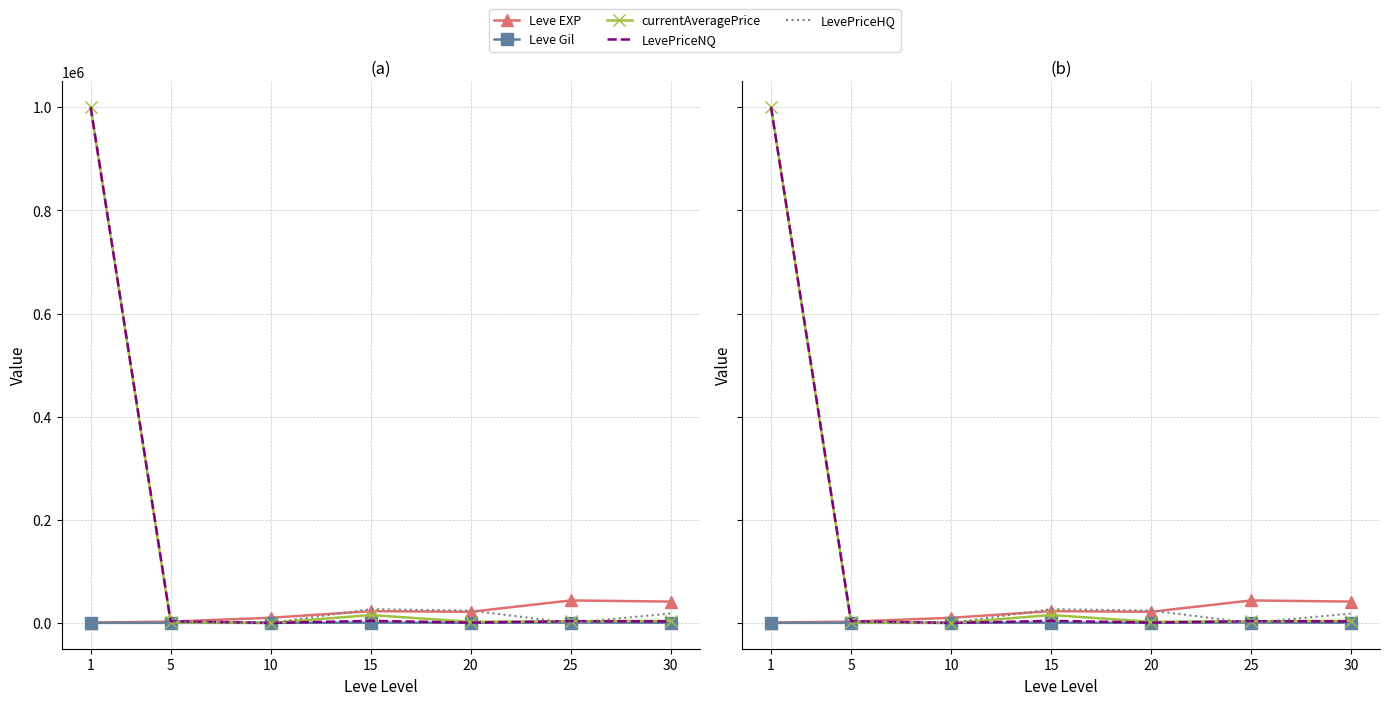

True or false: Leve EXP has a value of 41410.0 at 30.

True